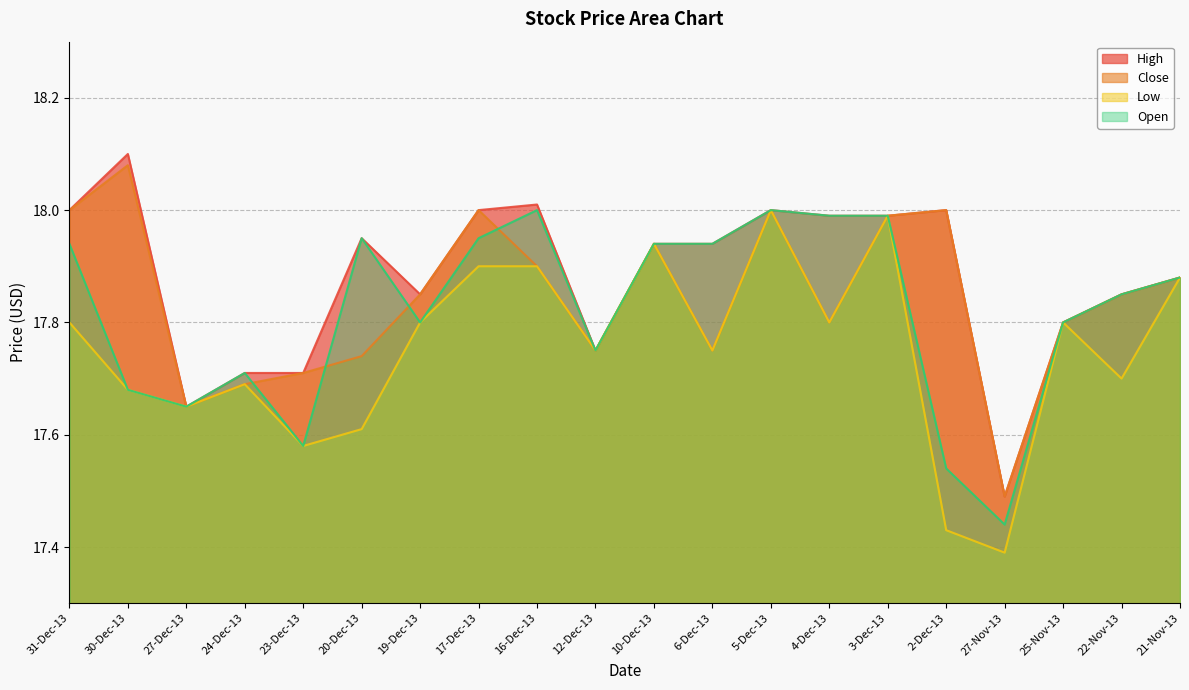

Does the chart display data point markers on the line(s)?

No